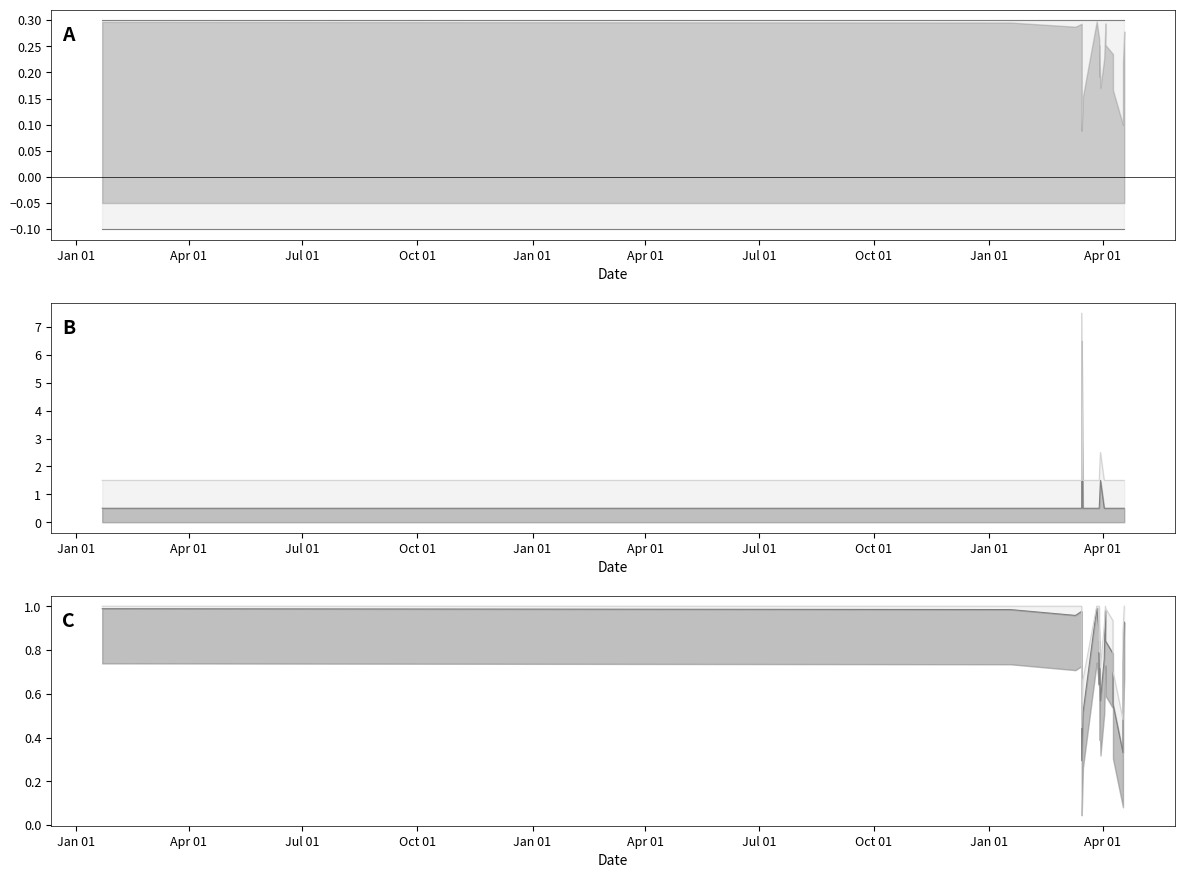

At which label does likes_count reach its minimum?

2014-01-22